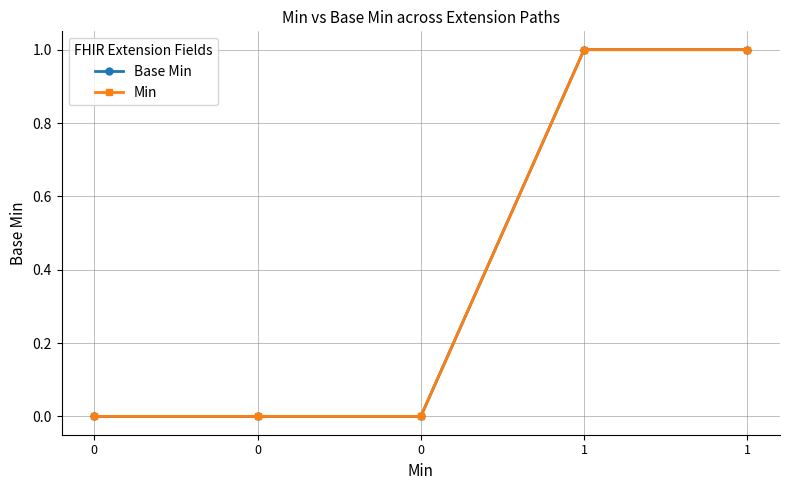

True or false: Min and Base Min intersect in this chart.

False